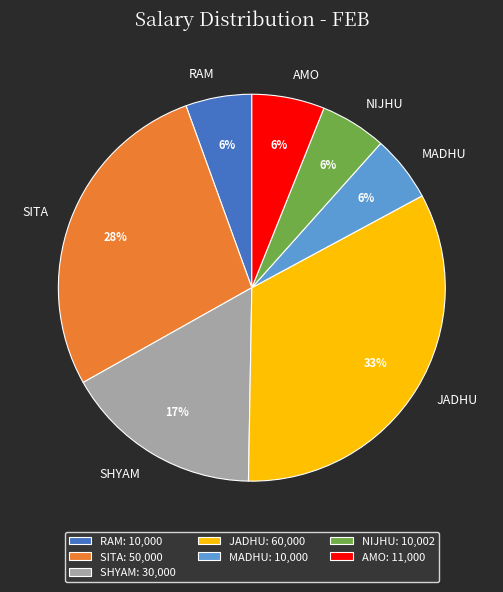

True or false: SHYAM accounts for 6% of the total.

False